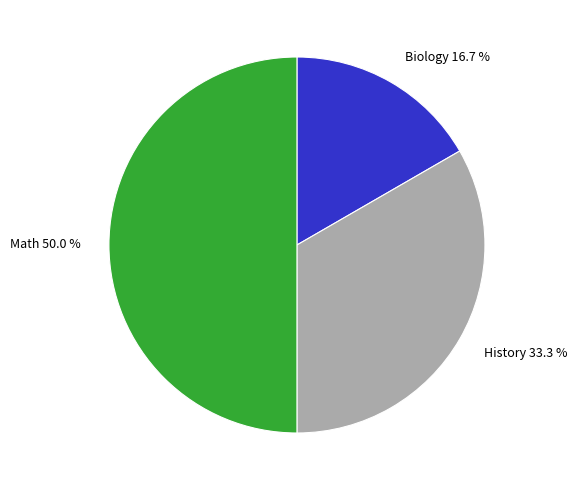

Which slice is the smallest?

Biology